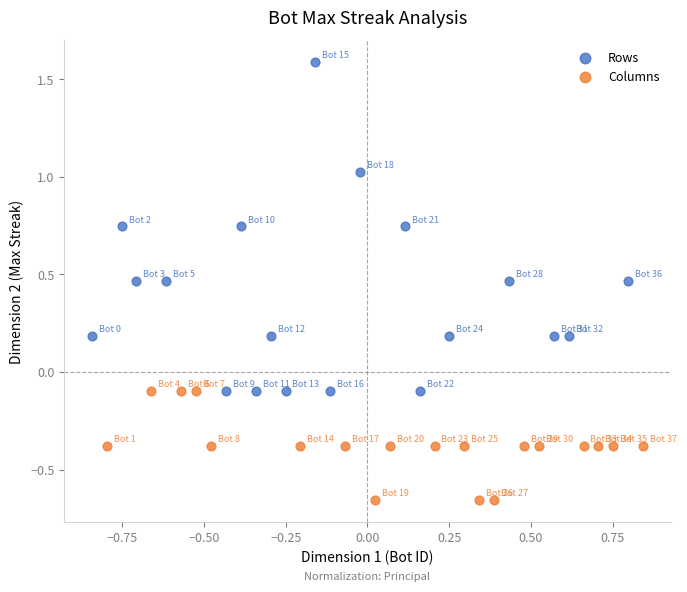

Which series reaches the minimum Y coordinate?

Columns